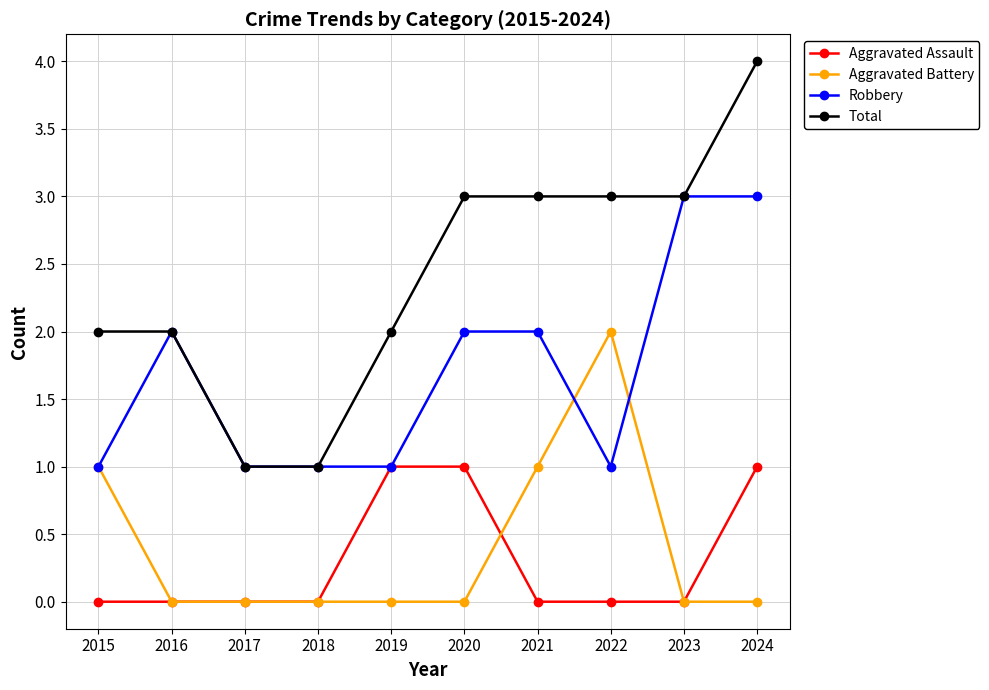

True or false: Robbery has more than 0 interior local peaks.

True